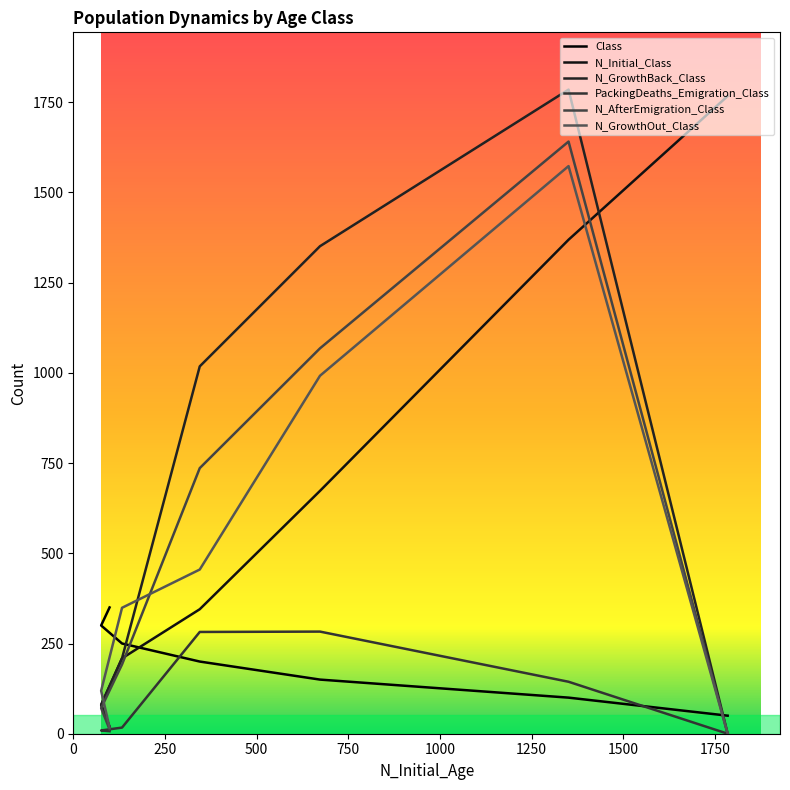

How many times do PackingDeaths_Emigration_Class and Class cross each other?

2